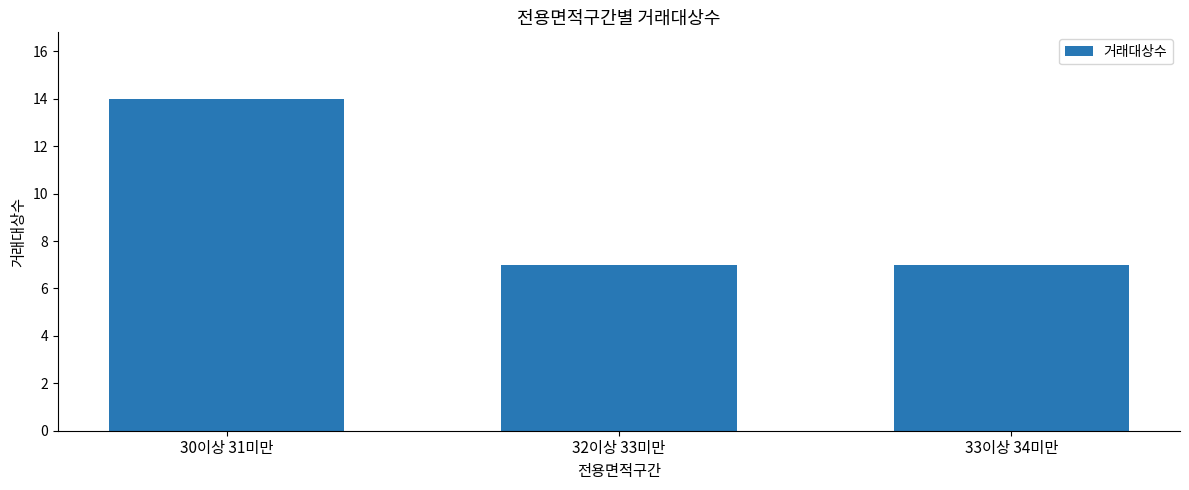

What is the difference between the maximum and second lowest values?

7